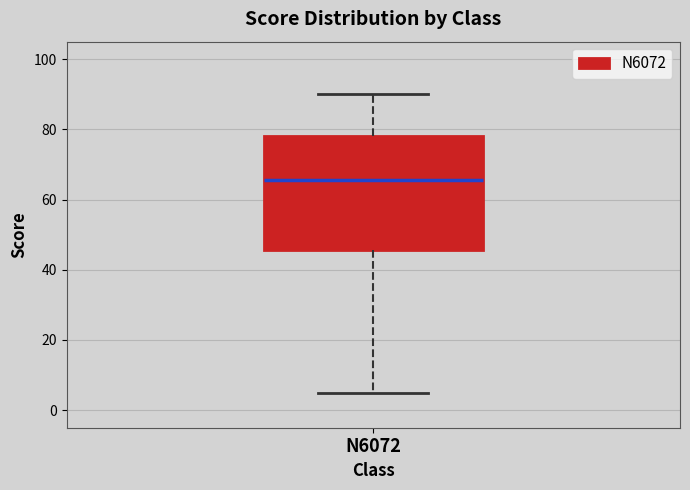

Where does the median line of the box for N6072 sit on the y-axis? The values are not printed on the chart, so give them approximately, as read against the axis.

66